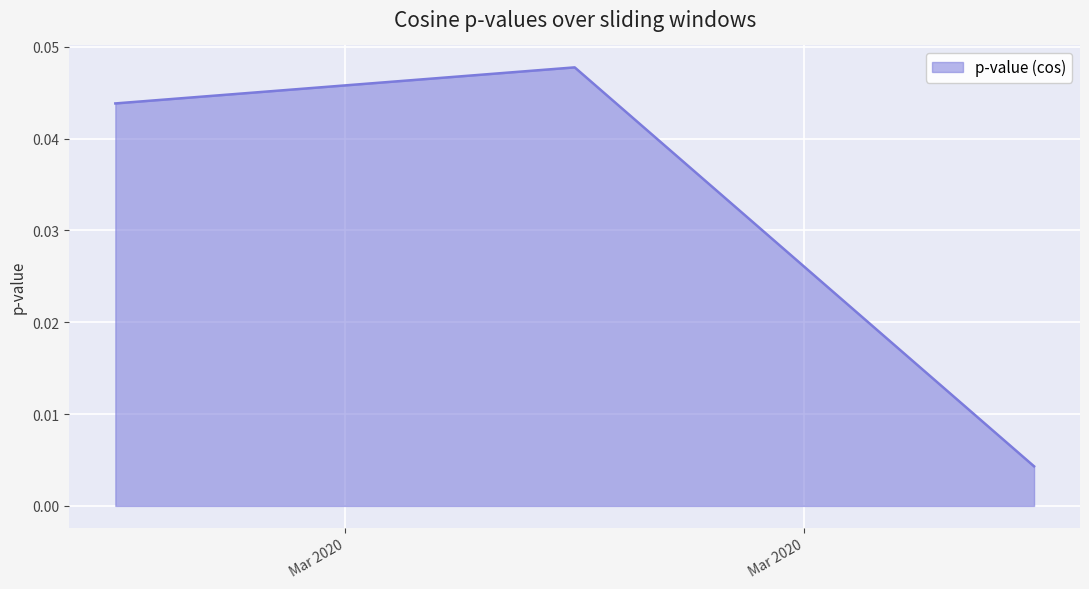

Does the chart display data point markers on the line(s)?

No